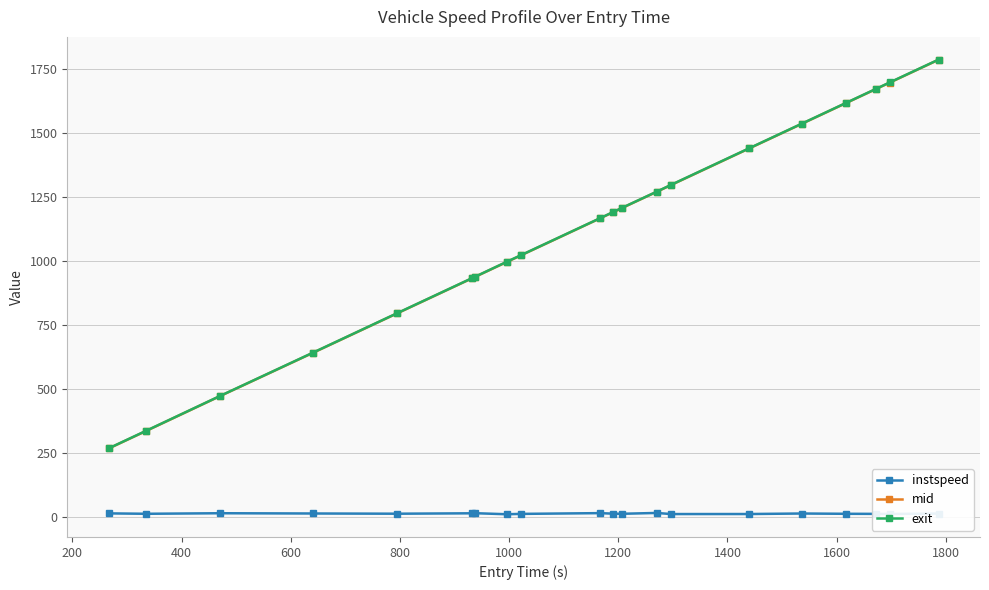

What is the maximum value shown in the chart?

1788.0